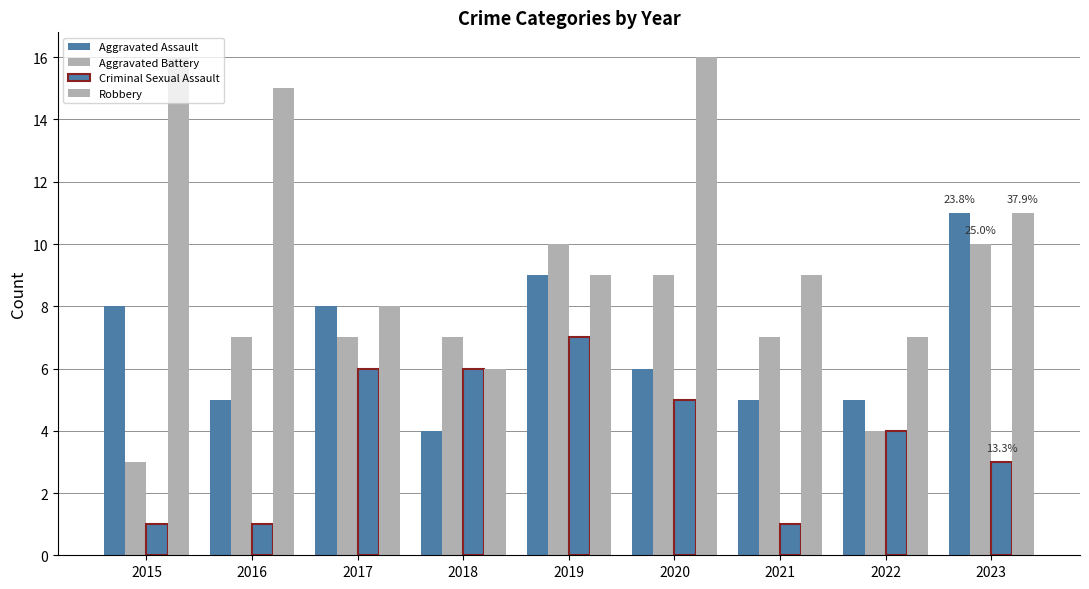

What is the difference between the second highest and minimum values in the Aggravated Battery series?

7